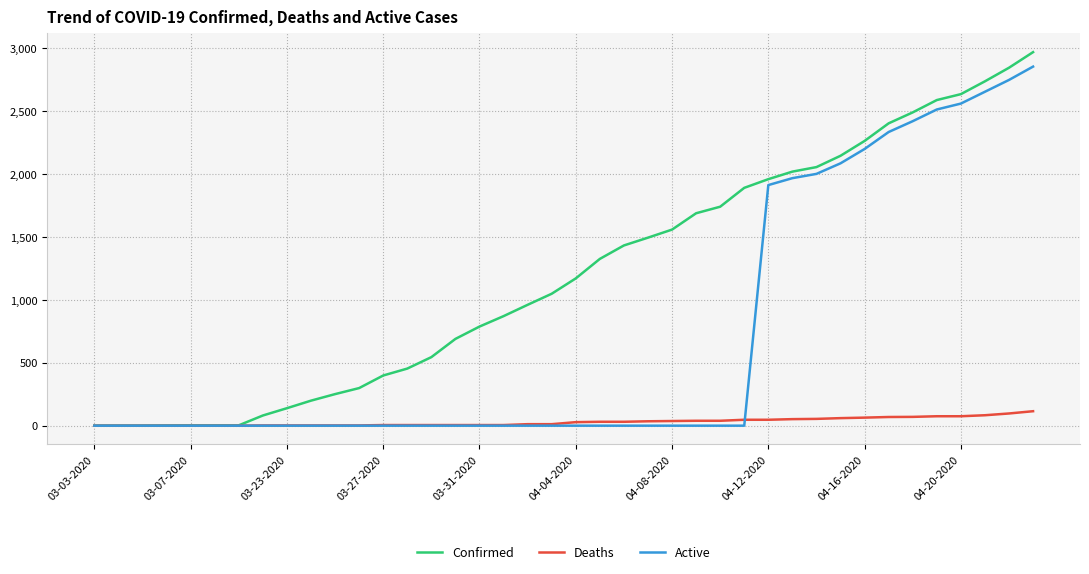

Which series has the largest total across all categories?

Confirmed